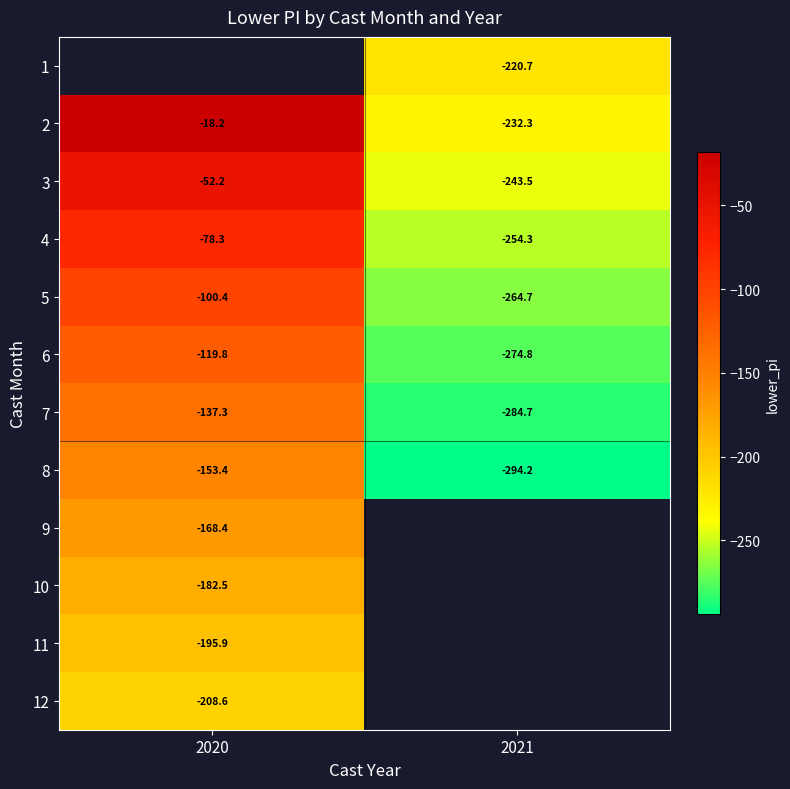

What is the difference between the highest and lowest values at 2021?

73.5